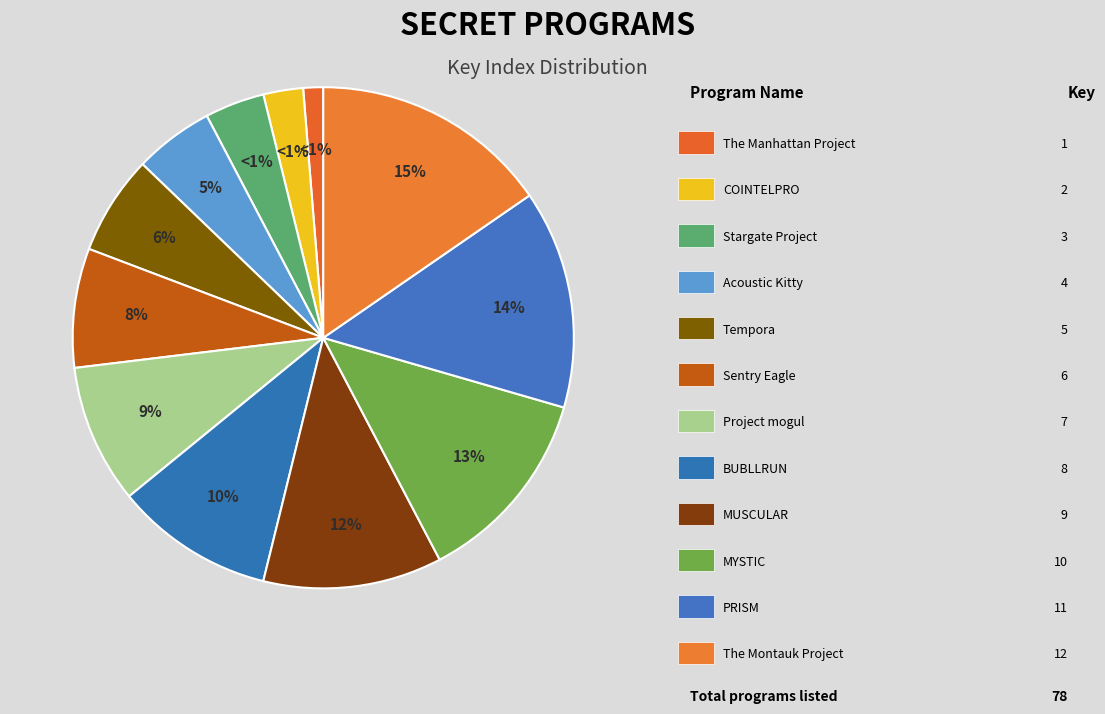

Does any single category account for the majority?

No